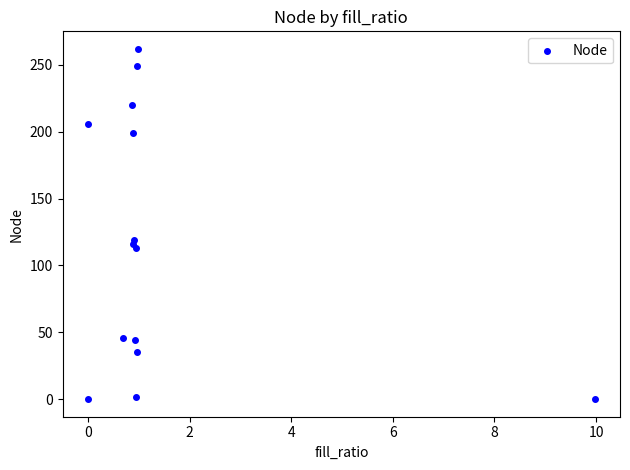

What Y value in the scatter plot is closest to 131?

119